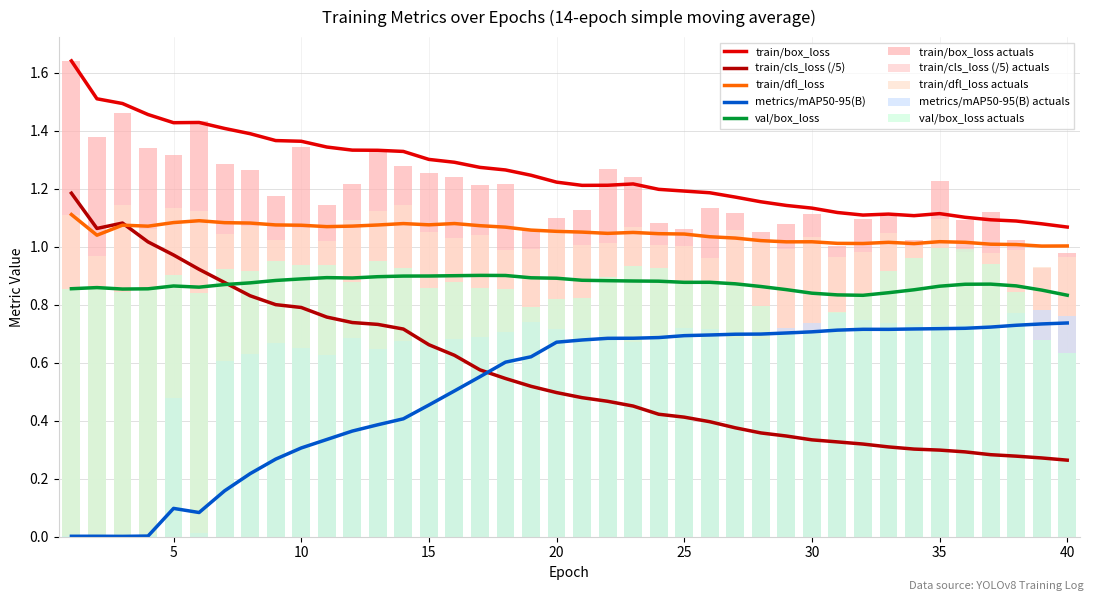

The value of train/cls_loss at 17 is 0.2. True or false?

False